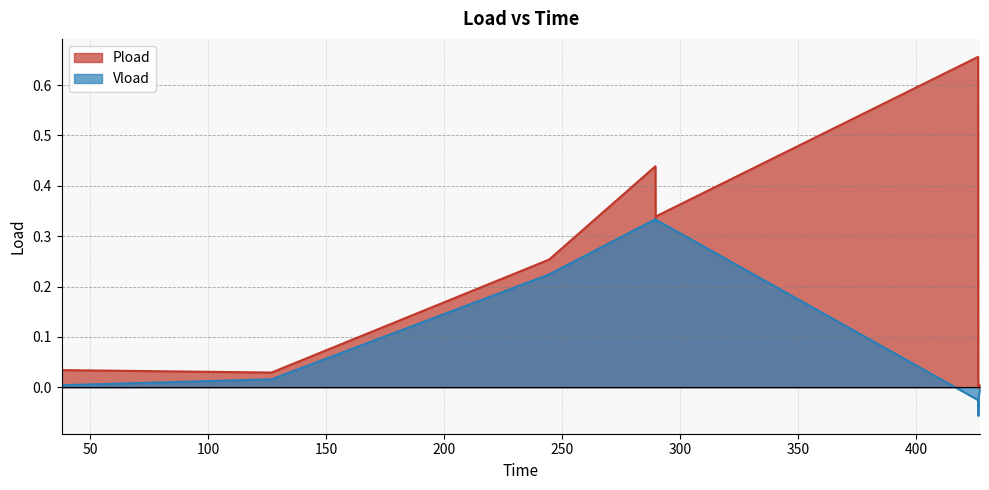

What is the minimum value for Vload?

-0.1